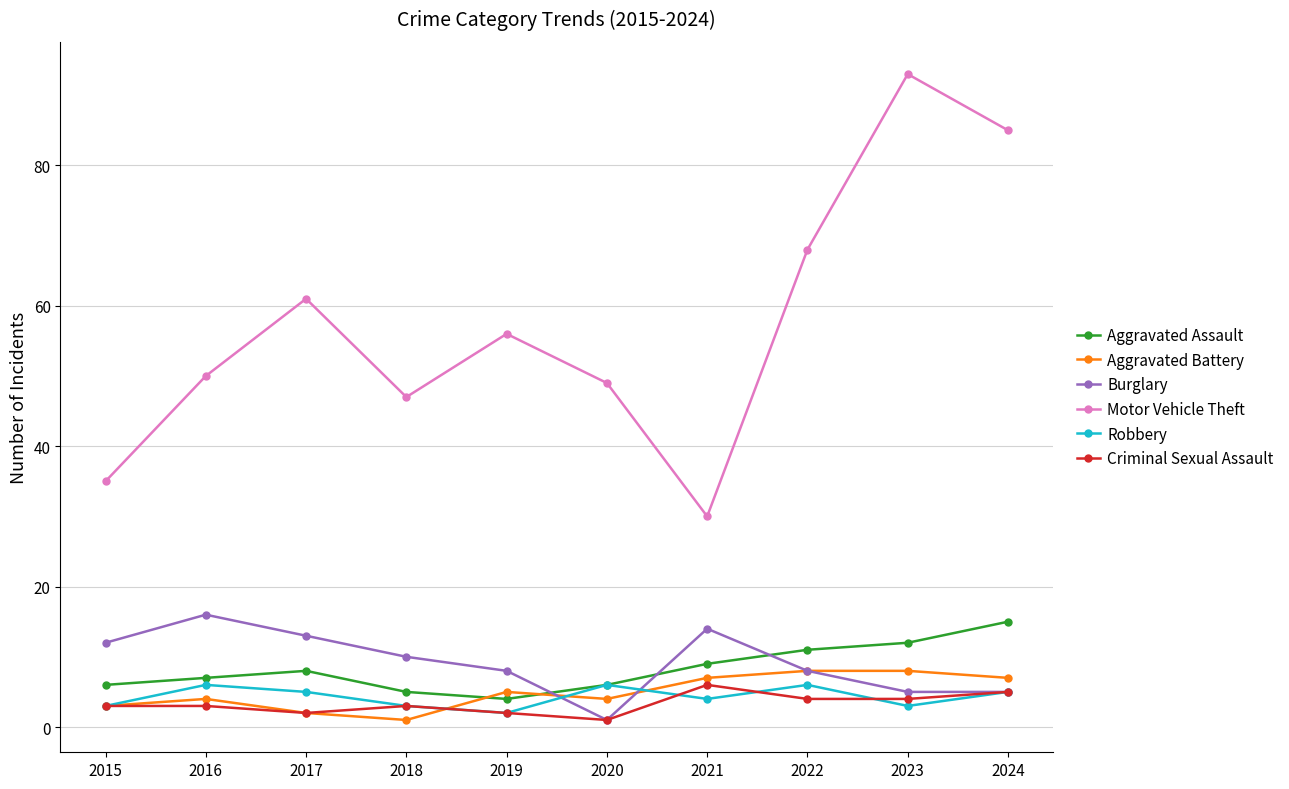

At which category does Burglary reach its first local peak?

2016